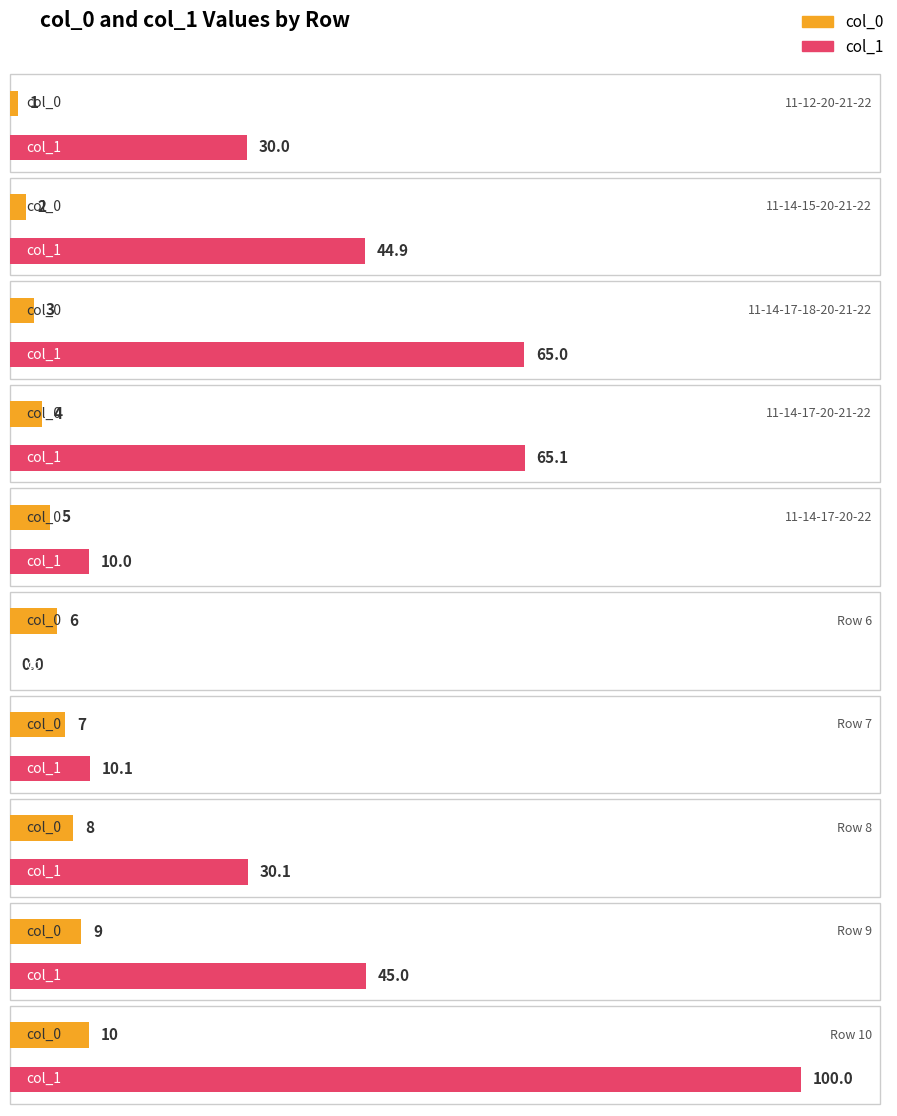

How many col_0 values are between 3 and 8?

6